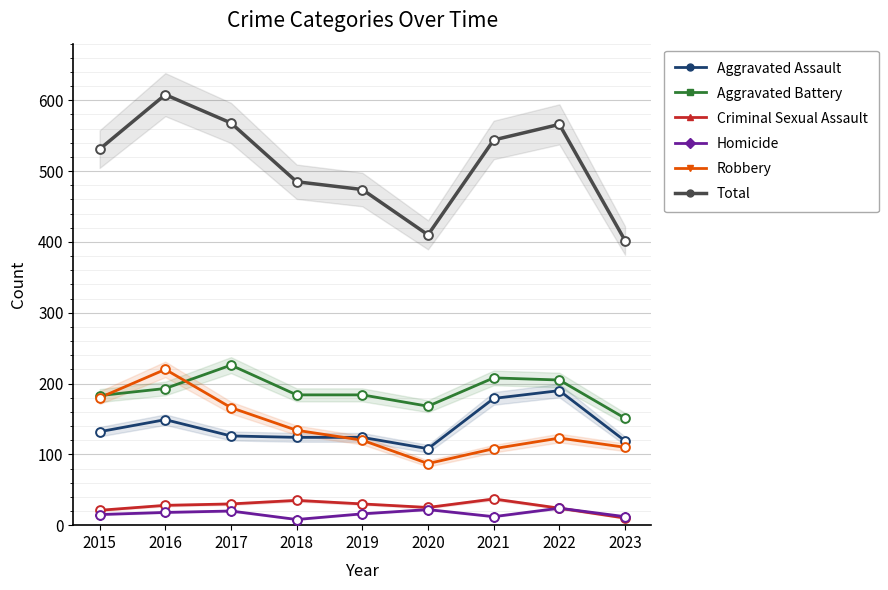

Which series reaches the maximum Y coordinate?

Total